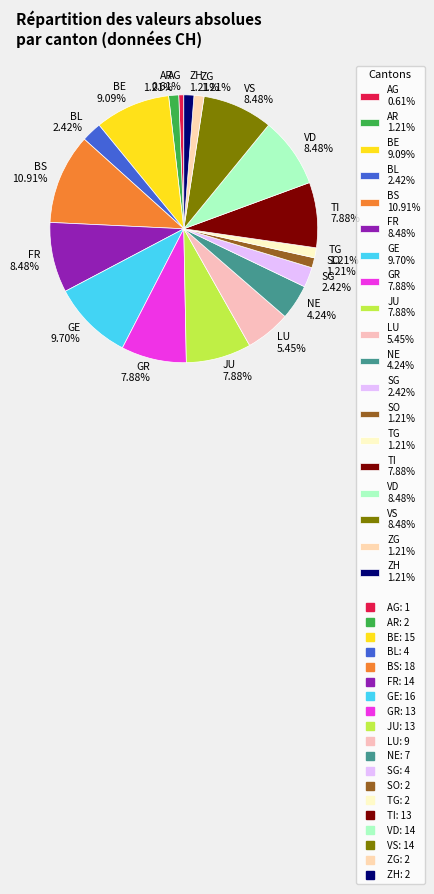

Combined, do BE 9.09% and ZG 1.21% account for over 50%?

No